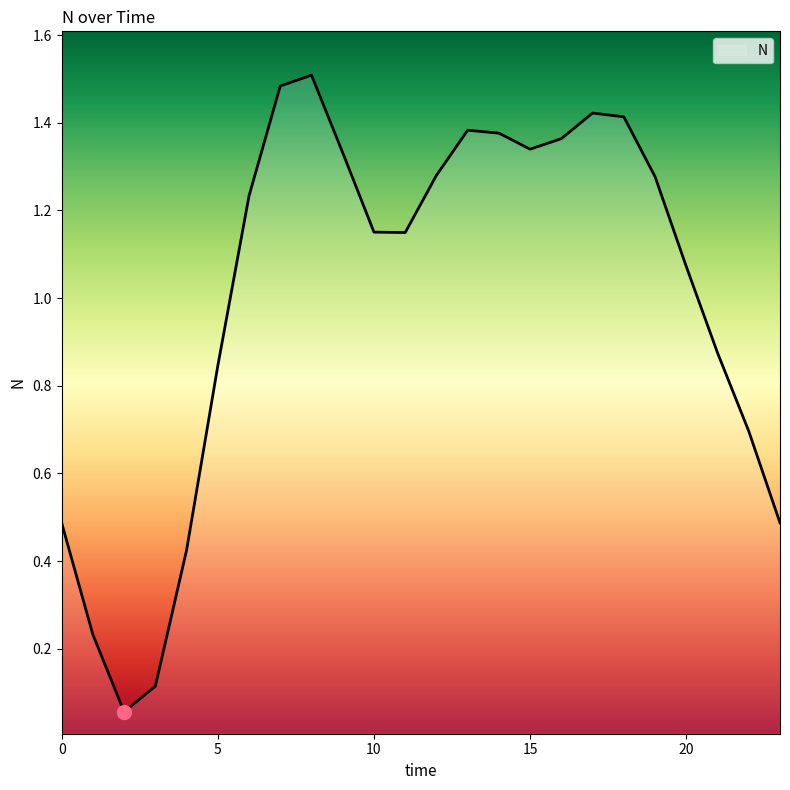

How many lines are shown in the chart?

1